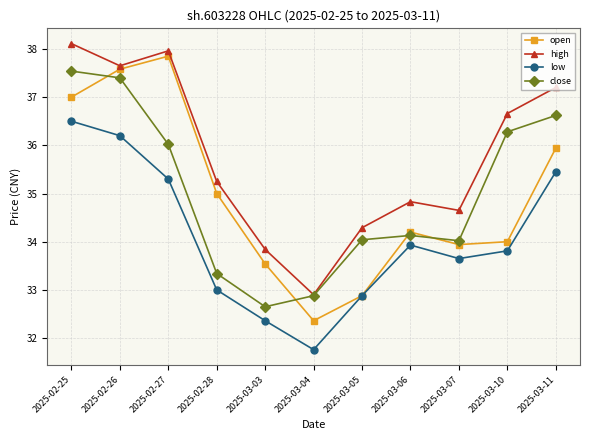

Is it true that low equals 17.0 at 2025-03-04?

False